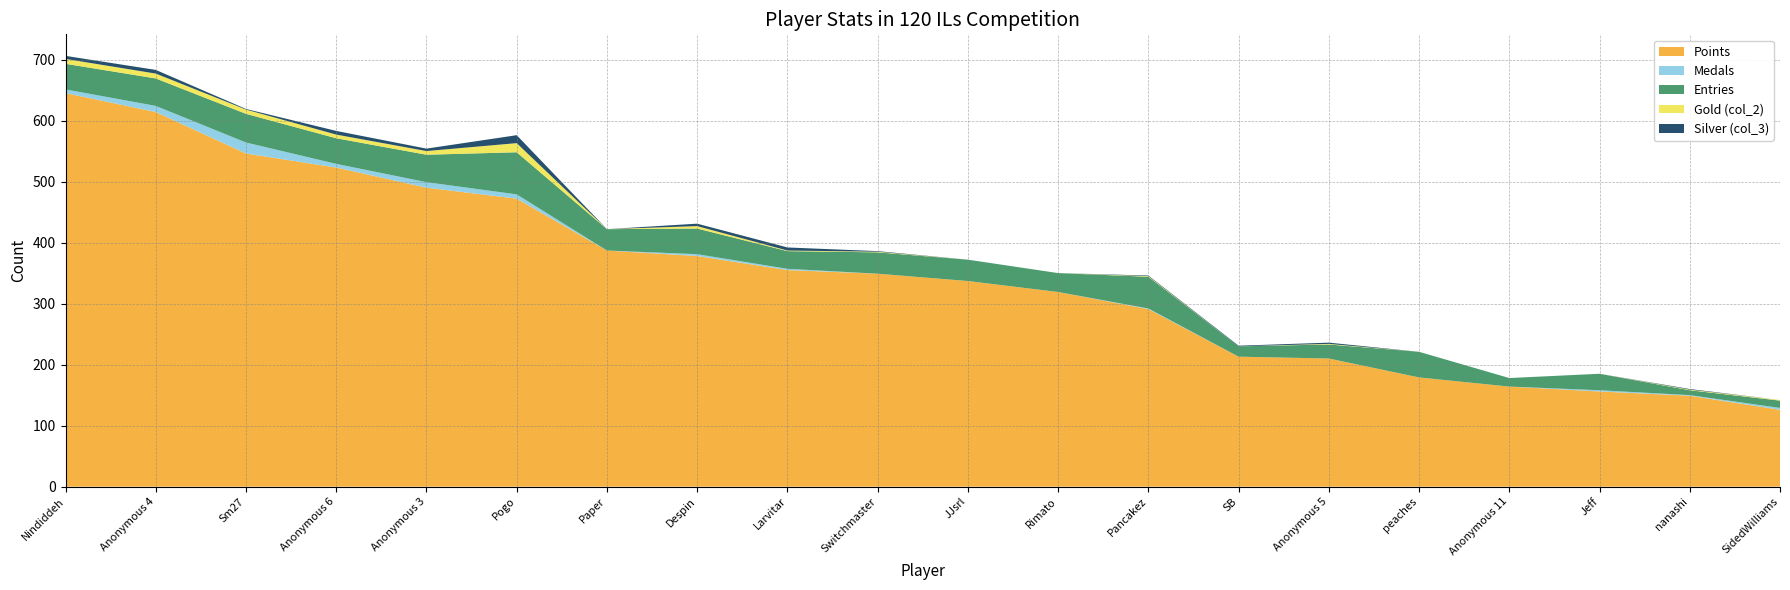

Reading right to left, list all the values displayed in this chart.

Points: 126	149	156	164	179	210	213	291	319	337	349	355	378	387	472	490	523	546	614	645
Medals: 3	1	2	0	0	0	0	1	0	0	0	2	3	0	7	9	6	18	10	6
Entries: 12	8	27	14	42	23	17	52	31	35	35	29	42	35	69	45	42	47	45	42
col_2: 1	1	0	0	0	1	0	1	0	0	1	1	4	0	15	6	6	7	8	8
col_3: 0	1	0	0	0	2	1	1	0	0	1	5	4	0	13	4	6	1	6	5